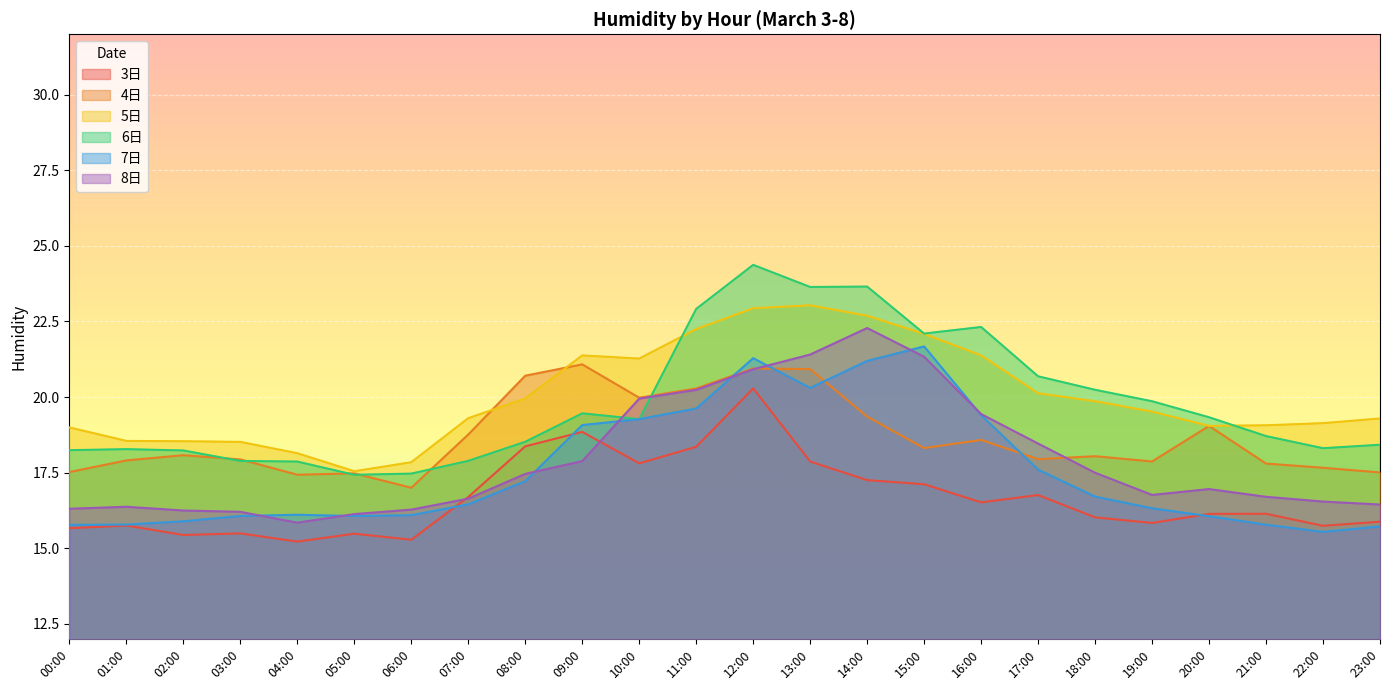

List the labels in order of 4日 value, largest first.

09:00, 12:00, 13:00, 08:00, 11:00, 10:00, 14:00, 20:00, 07:00, 16:00, 15:00, 02:00, 18:00, 17:00, 03:00, 01:00, 19:00, 21:00, 22:00, 00:00, 23:00, 05:00, 04:00, 06:00